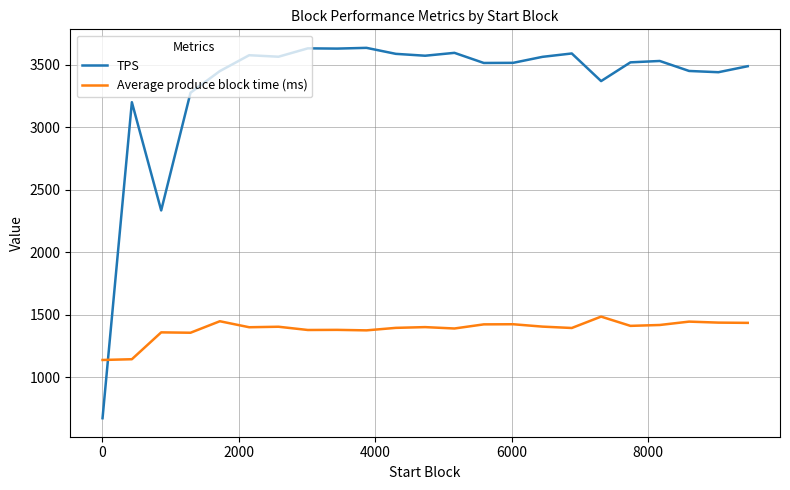

How many lines are shown in the chart?

2